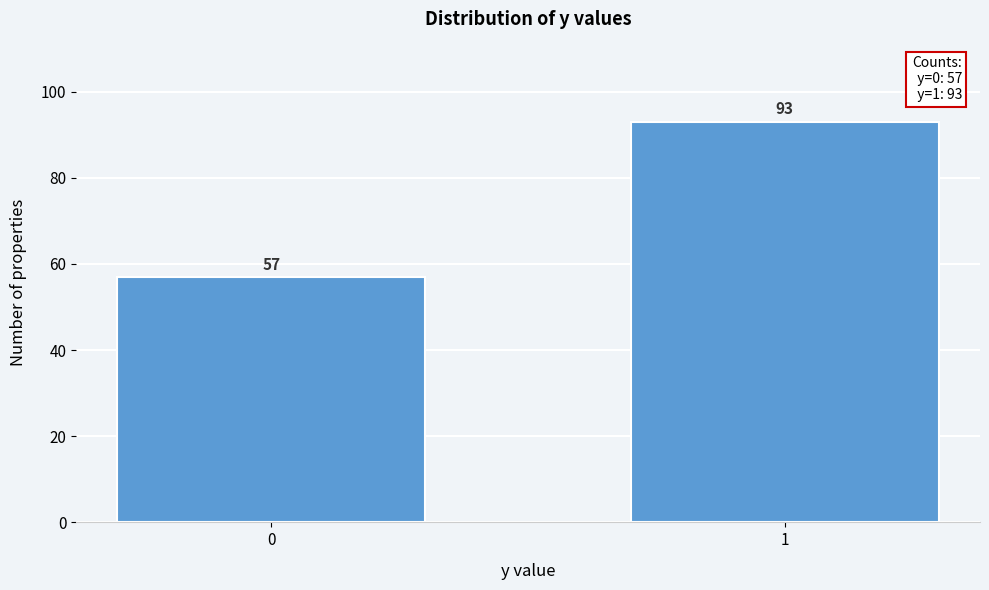

Reading right to left, what are all the values shown in this chart?

93	57